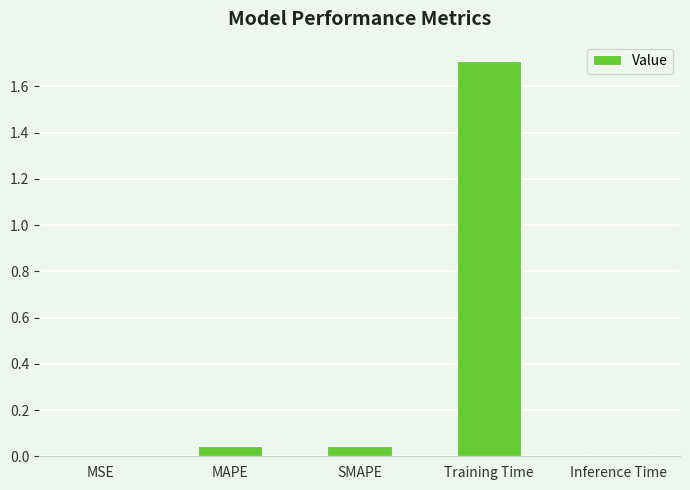

What is the change in value from MAPE to Training Time?

+1.7